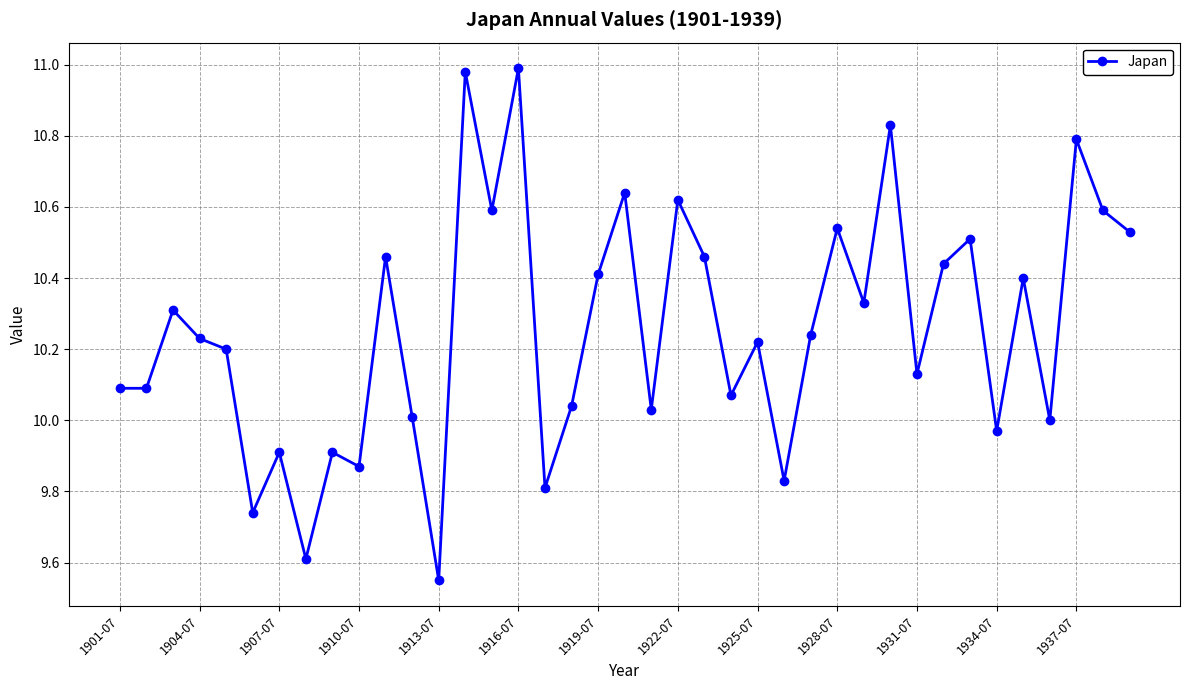

True or false: there are more than 1 points higher than both neighbors.

True